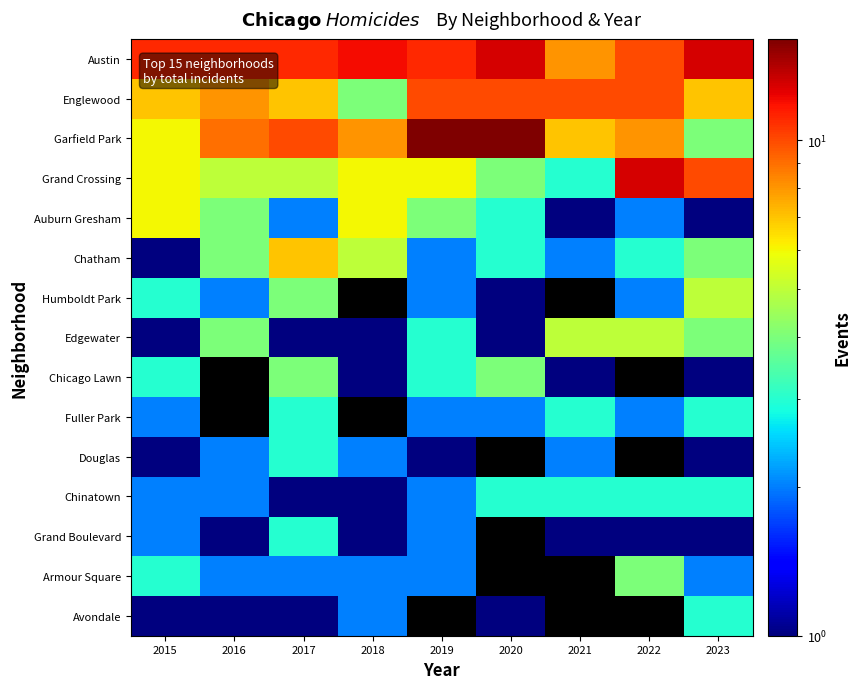

Which series has the largest total across all categories?

Austin